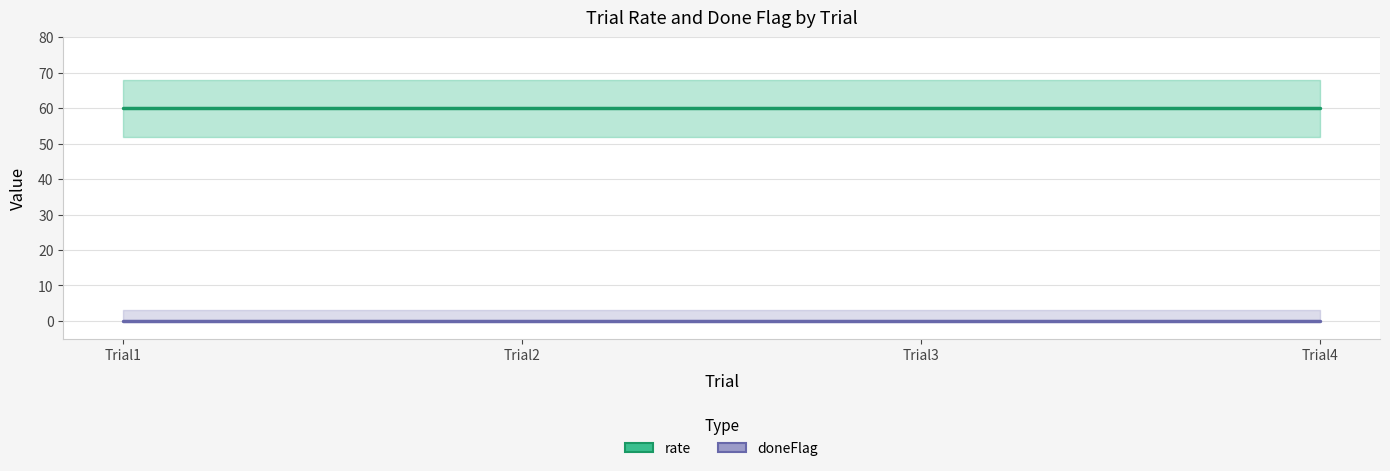

Rank the categories by rate_line value from lowest to highest.

Trial1, Trial2, Trial3, Trial4